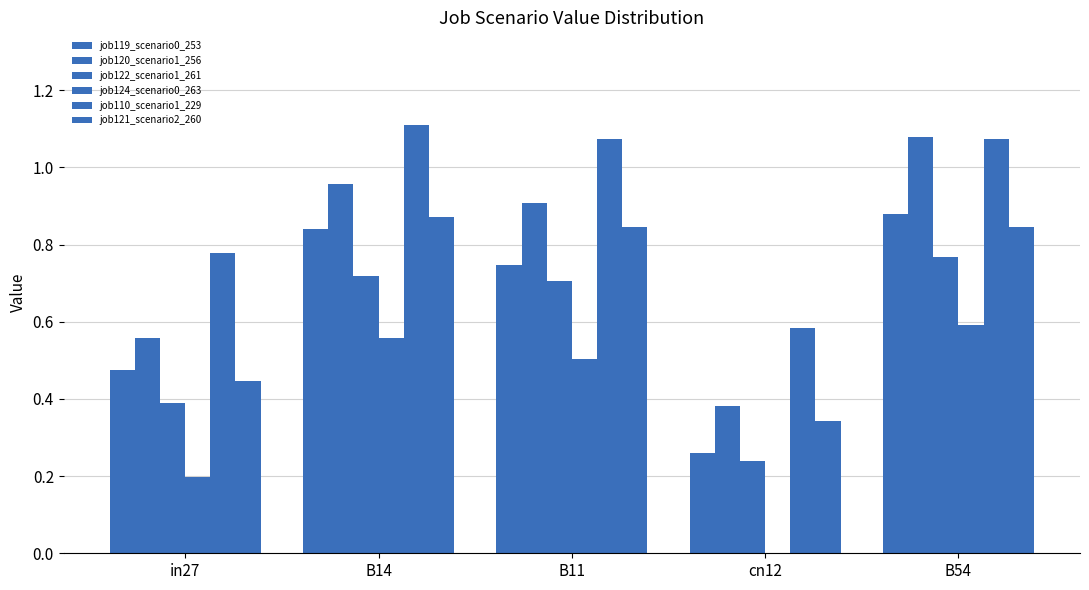

What is the difference between the highest and lowest values at B11?

0.6